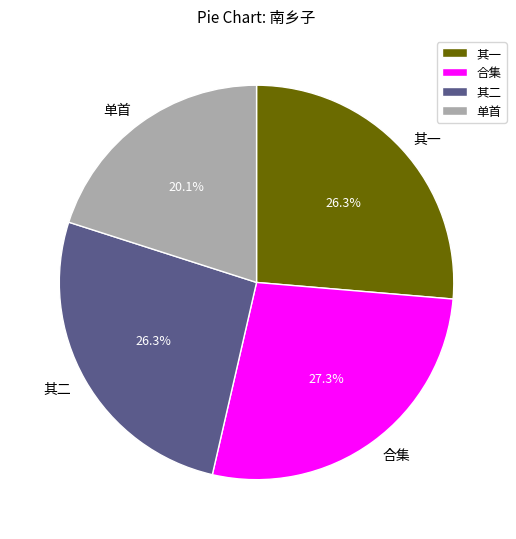

Which category has the biggest portion of the pie?

合集